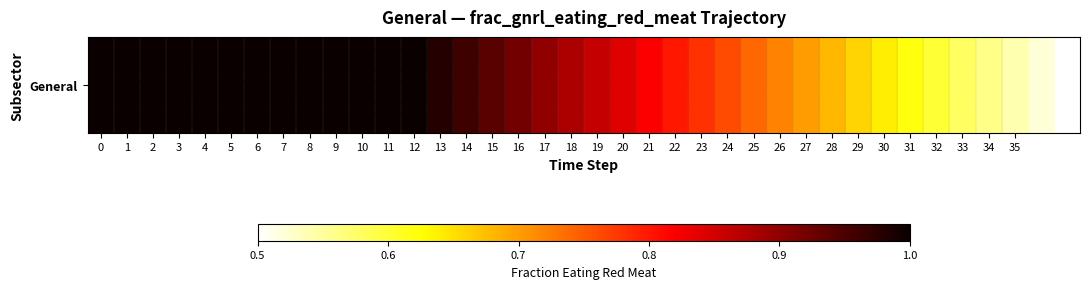

How many distinct data groups are displayed?

1